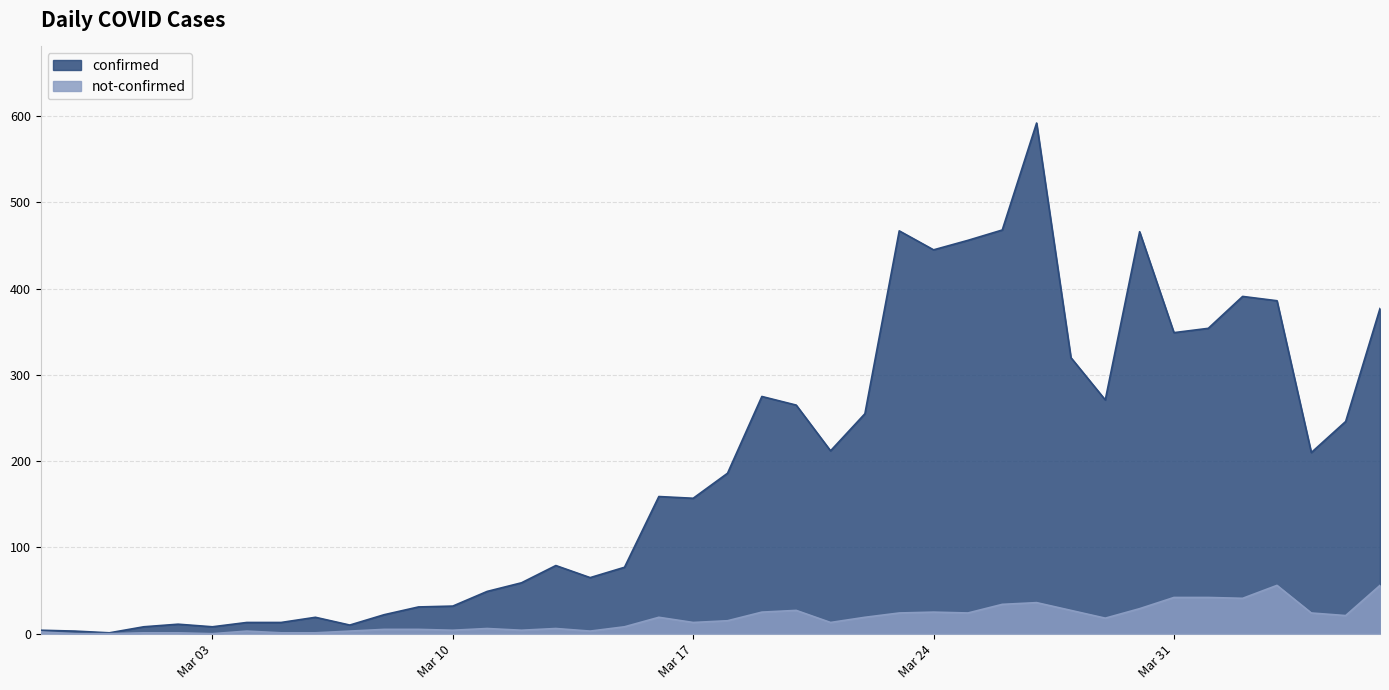

Rank the series by their average value, from lowest to highest.

not-confirmed, confirmed